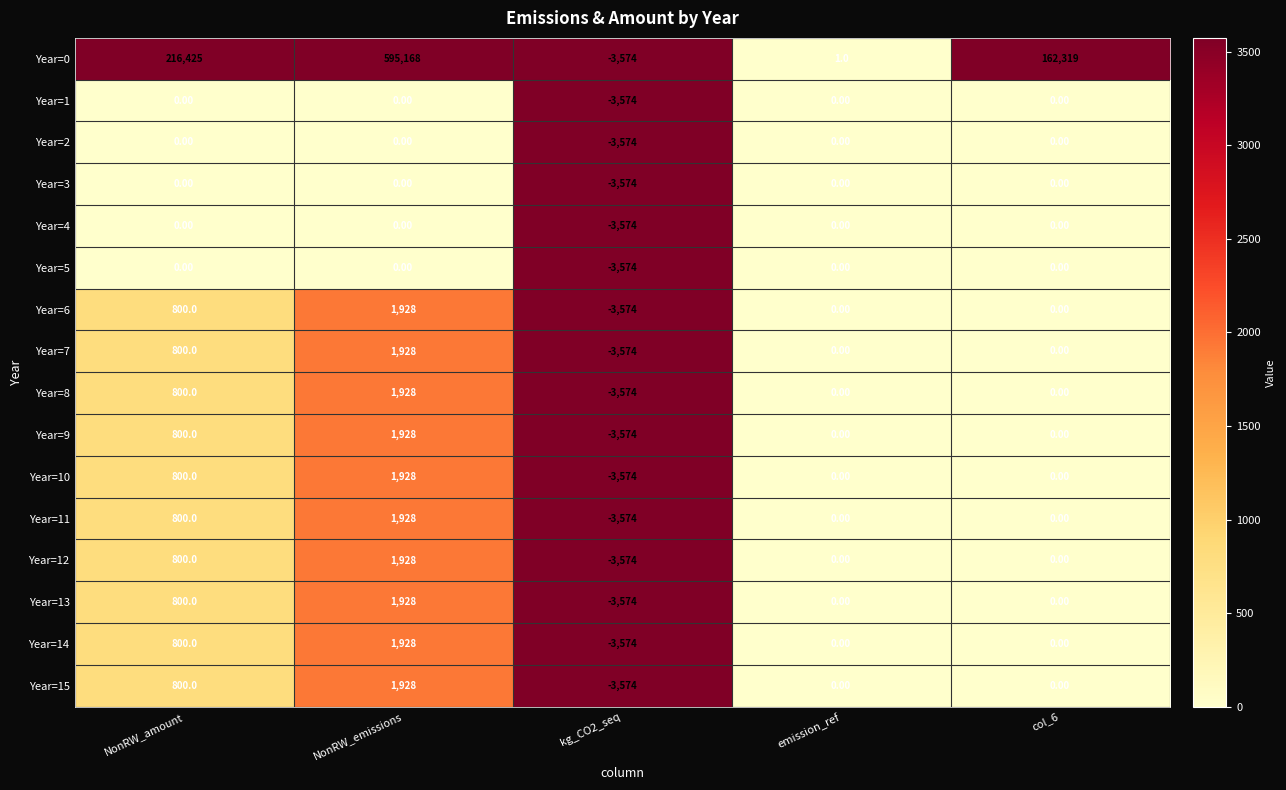

Where is Year=6 nearest to the value -823?

emission_ref